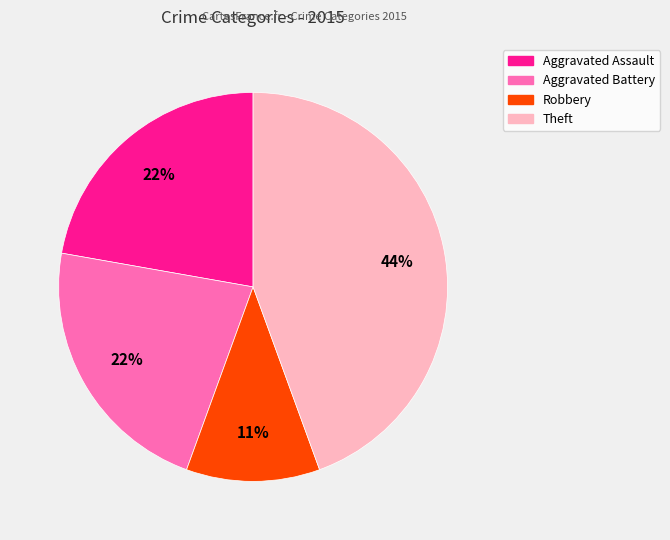

True or false: Aggravated Assault accounts for 35% of the total.

False